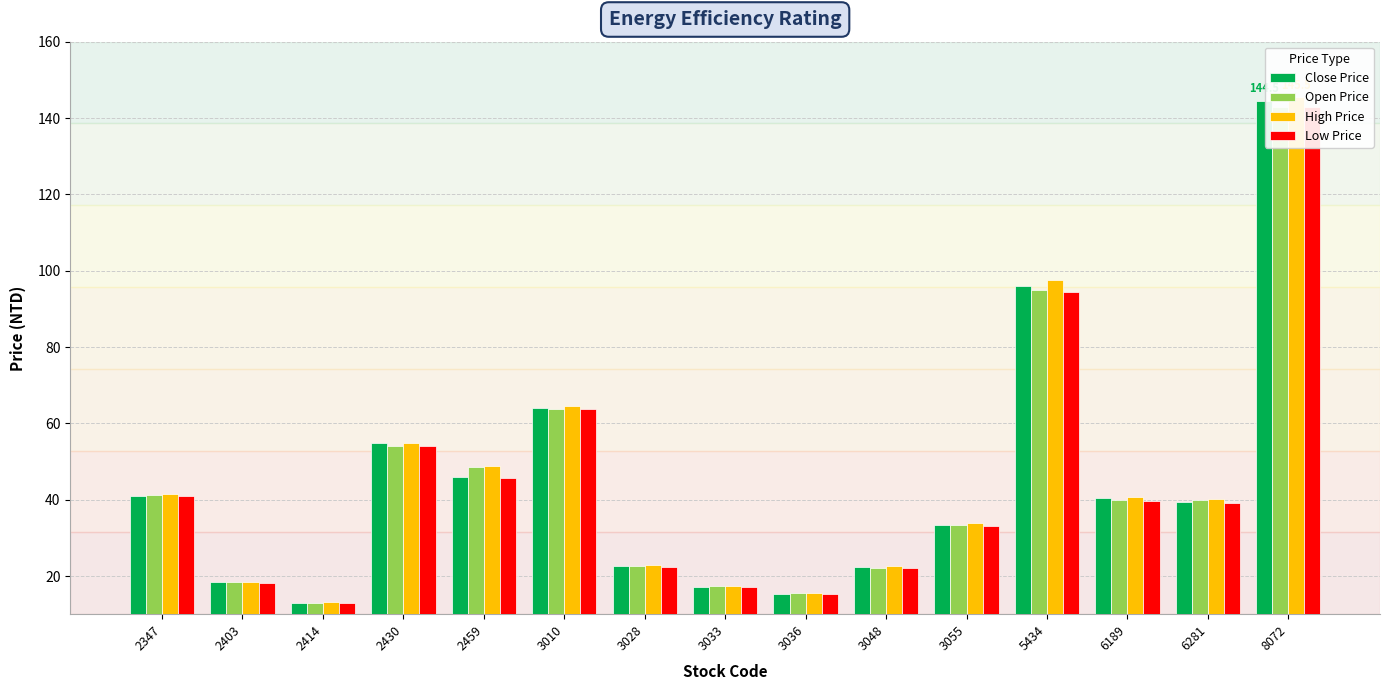

What is the value of the Open Price bar at the 3rd from the left?

12.9